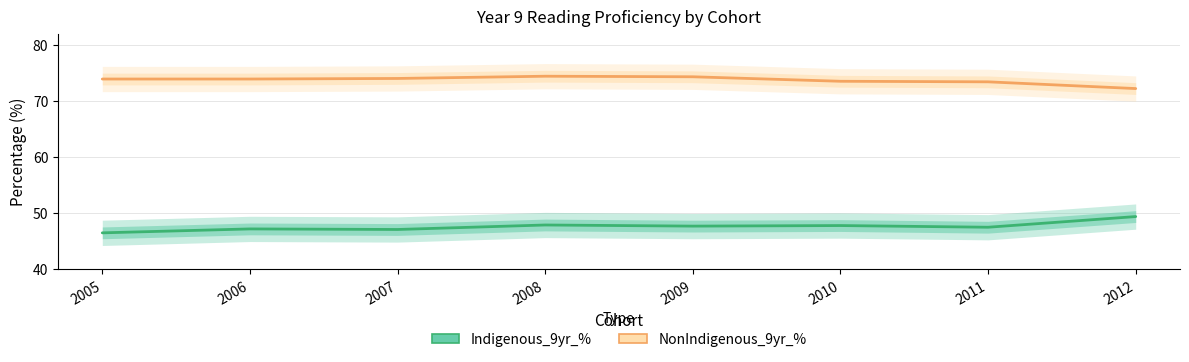

Reading left to right, transcribe all the data shown in this chart.

NonIndigenous_9yr_%: 2005=73.9	2006=73.9	2007=74.0	2008=74.4	2009=74.3	2010=73.5	2011=73.4	2012=72.2
Indigenous_9yr_%: 2005=46.5	2006=47.2	2007=47.1	2008=47.9	2009=47.7	2010=47.8	2011=47.5	2012=49.4